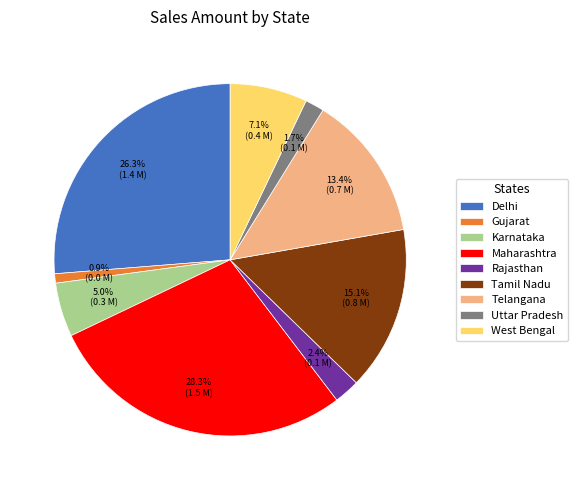

Count the number of slices in the pie.

9